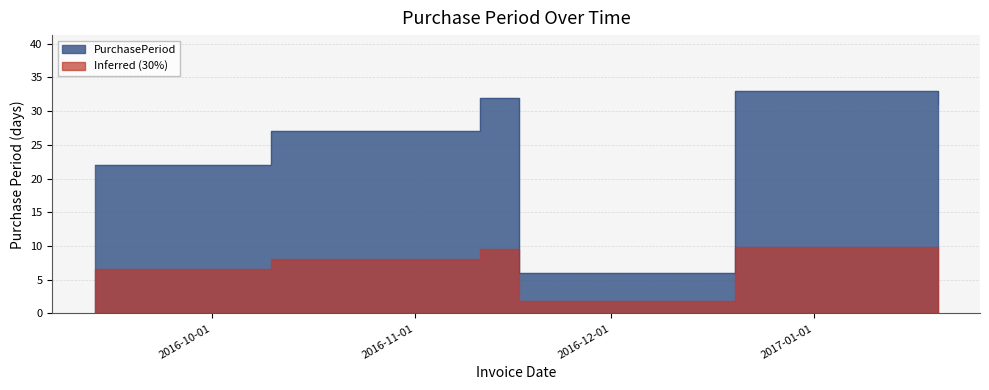

Where is the data nearest to the value 19?

2016-09-13